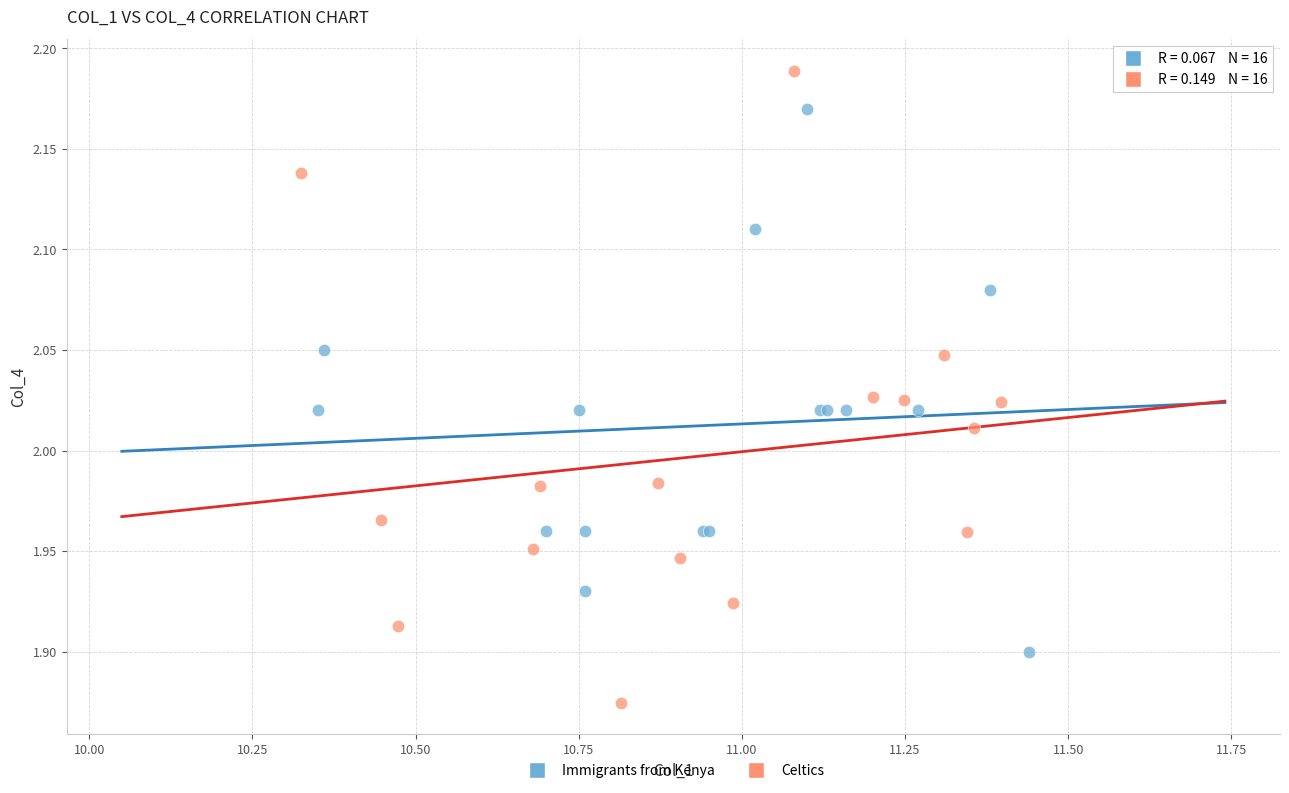

Which series reaches the maximum Y coordinate?

Celtics